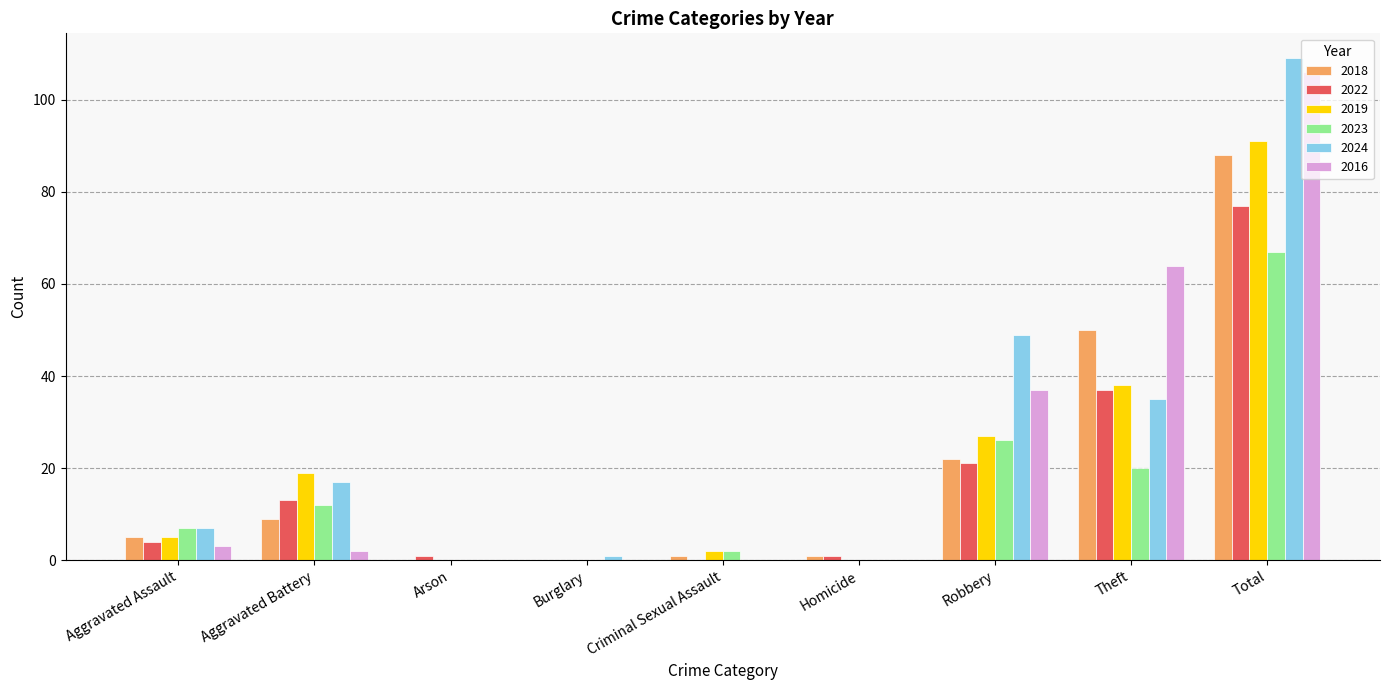

What is the highest value of the 2022 series?

77